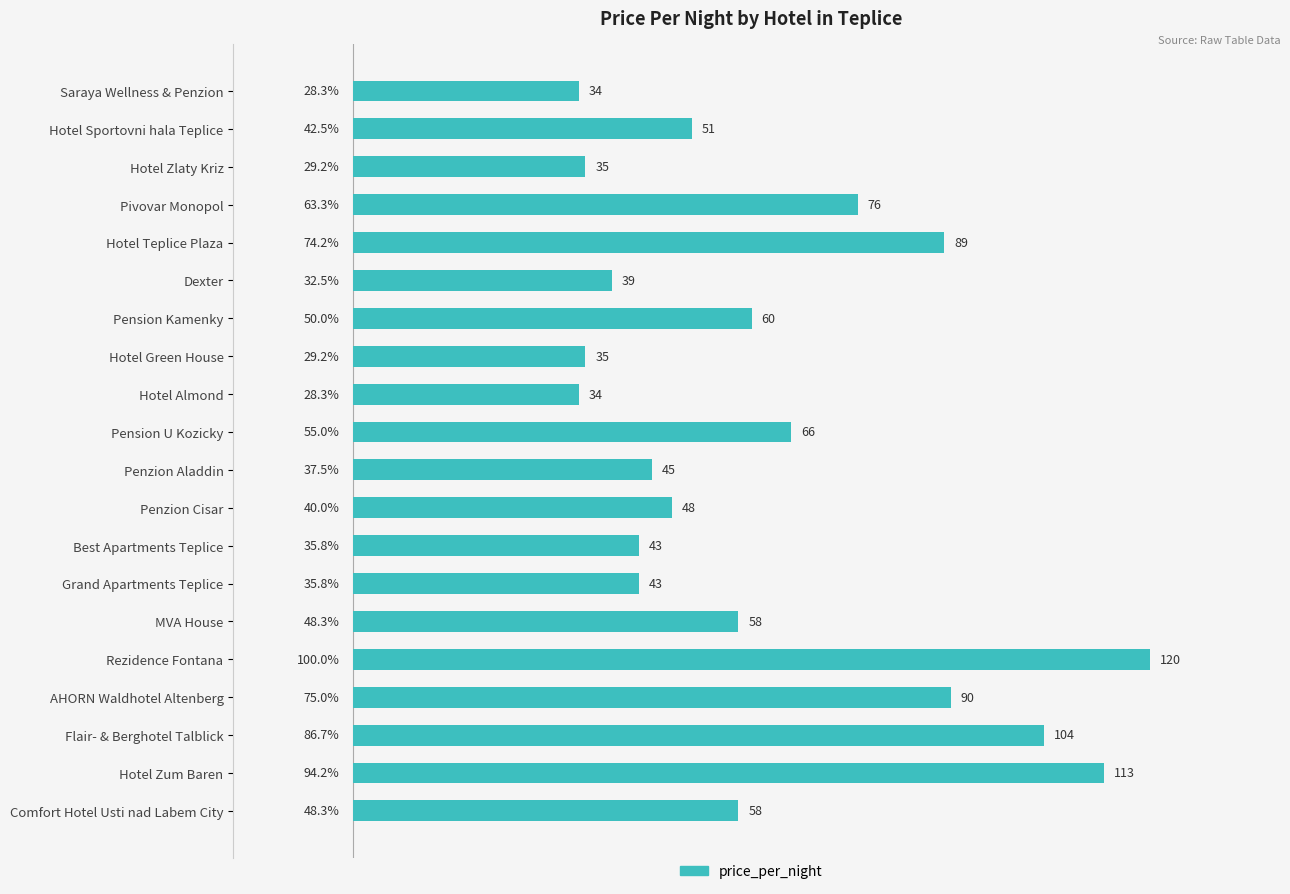

The chart shows a value of 34 at Saraya Wellness & Penzion. True or false?

True